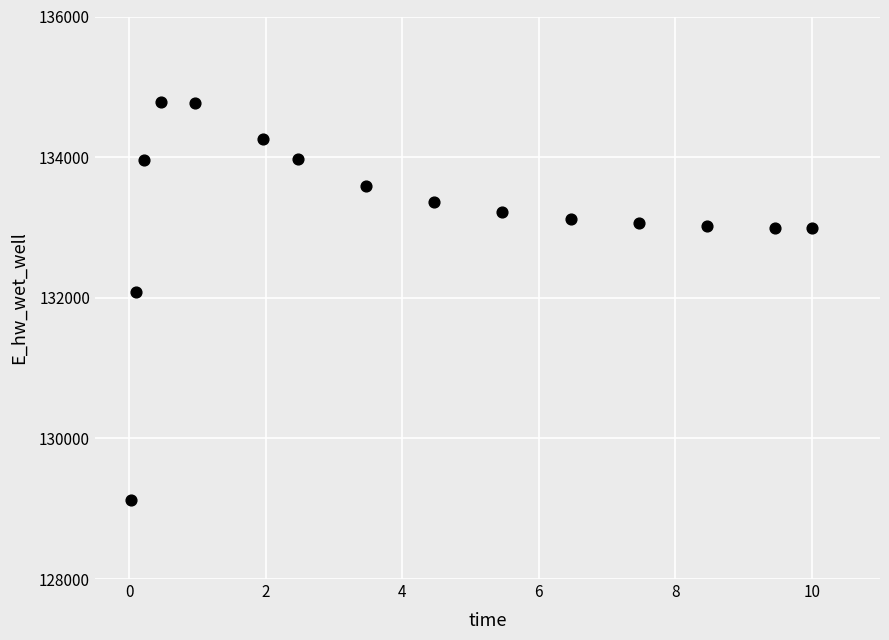

What Y value in the scatter plot is closest to 131952?

132075.6